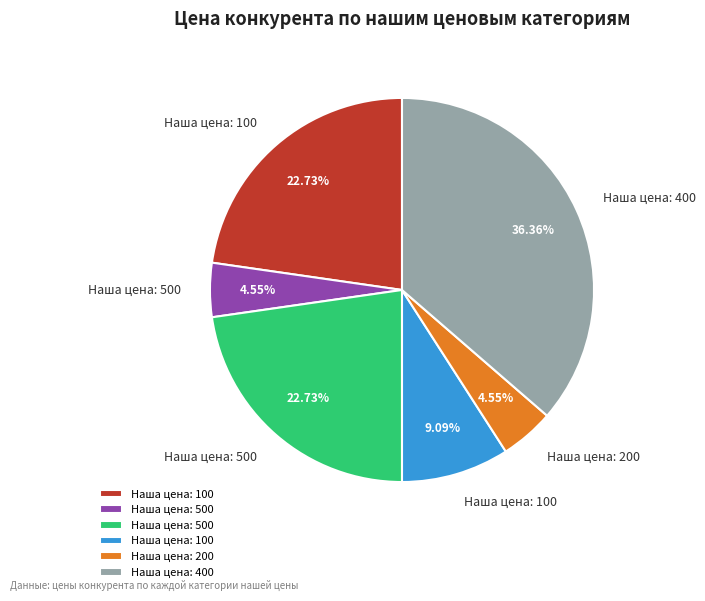

Does any single category account for the majority?

No